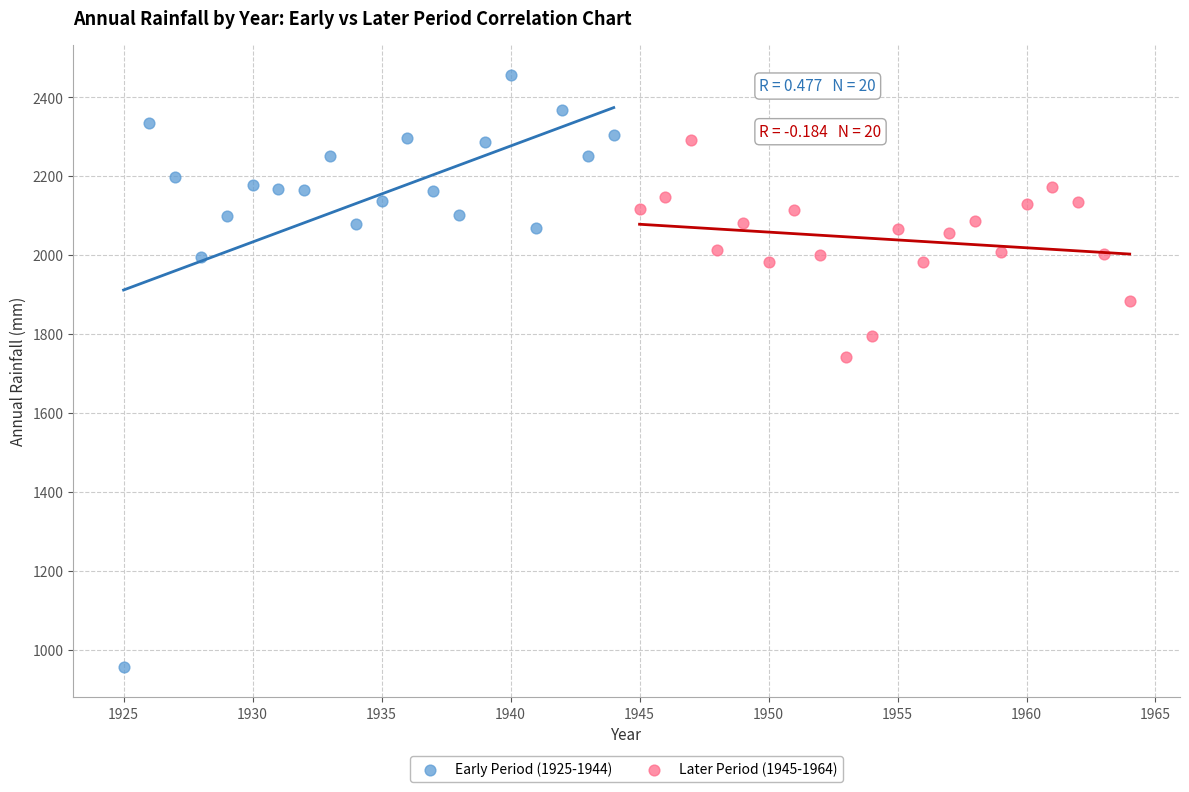

Which series has the largest Y range (max minus min)?

Early Period (1925-1944)